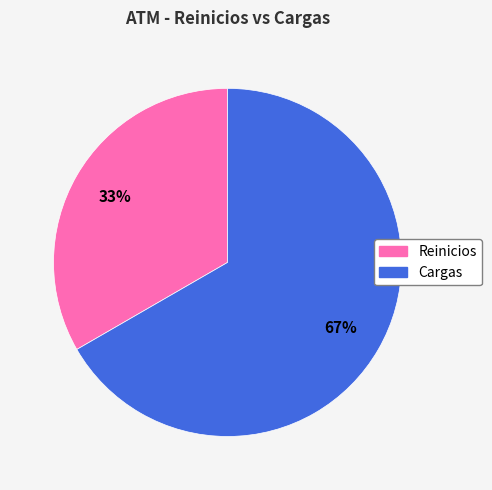

Which slice is the smallest?

Reinicios